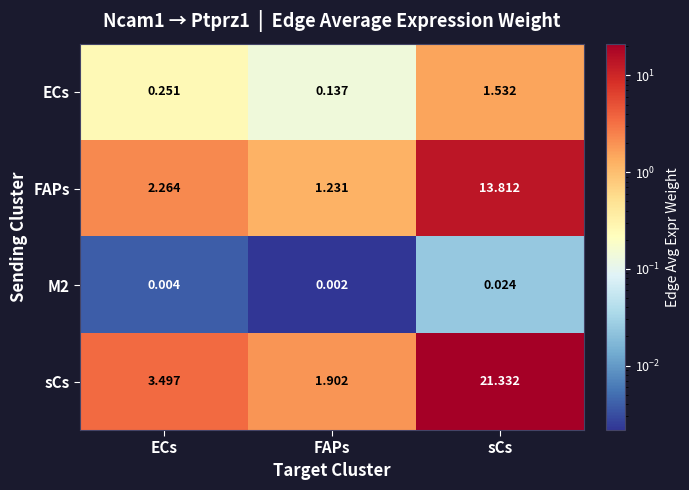

Which series has the largest total across all categories?

sCs